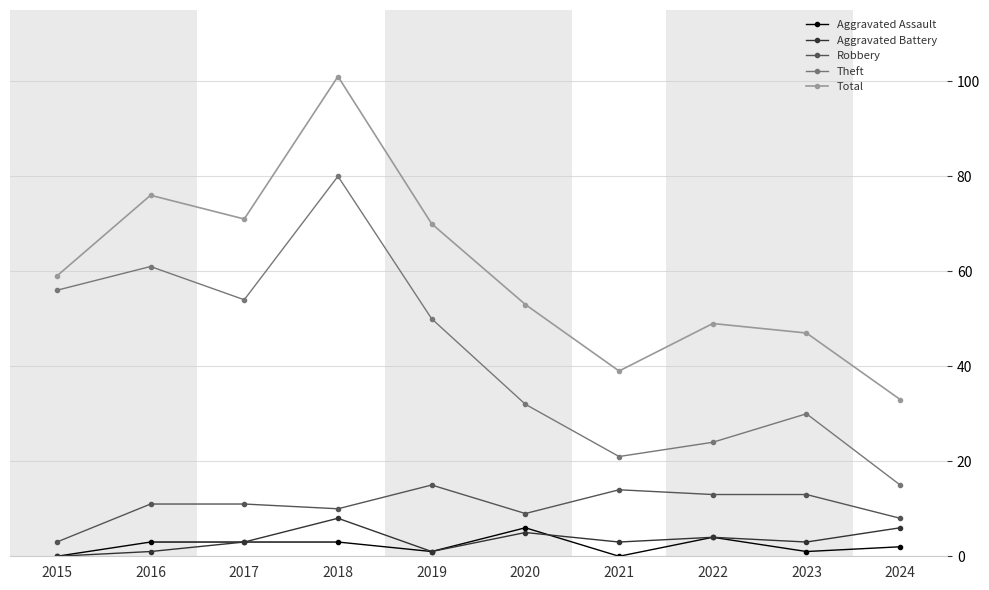

What is the difference between the Total values at 2016 and 2018?

25